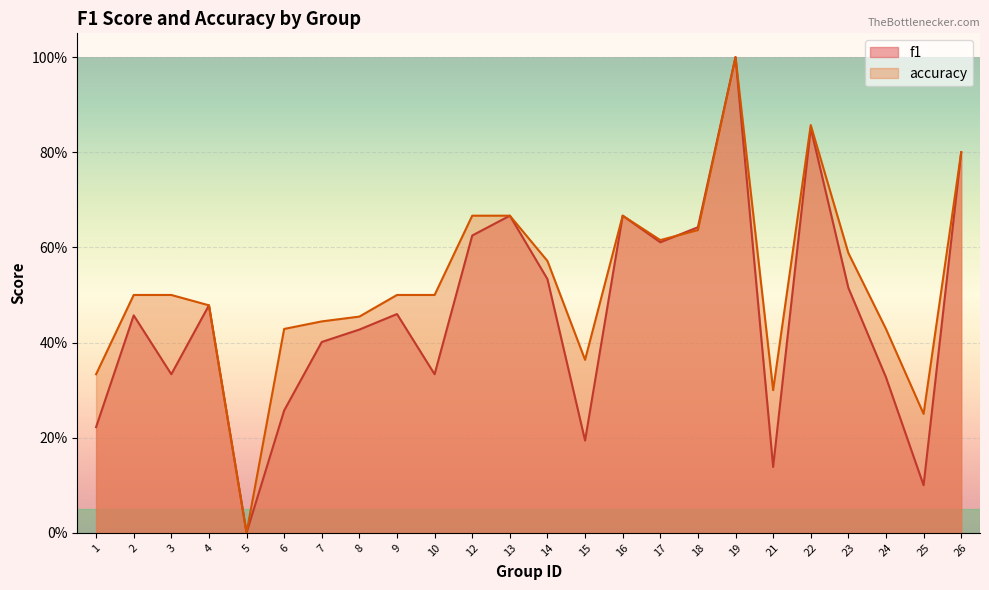

Reading left to right, list all the values displayed in this chart.

f1: 0.2	0.5	0.3	0.5	0.0	0.3	0.4	0.4	0.5	0.3	0.6	0.7	0.5	0.2	0.7	0.6	0.6	1.0	0.1	0.9	0.5	0.3	0.1	0.8
accuracy: 0.3	0.5	0.5	0.5	0.0	0.4	0.4	0.5	0.5	0.5	0.7	0.7	0.6	0.4	0.7	0.6	0.6	1.0	0.3	0.9	0.6	0.4	0.2	0.8